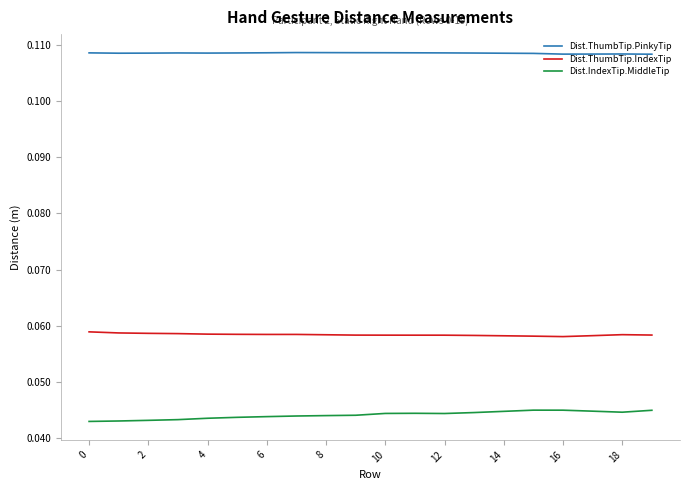

True or false: Dist.ThumbTip.PinkyTip has more than 1 points higher than both neighbors.

True